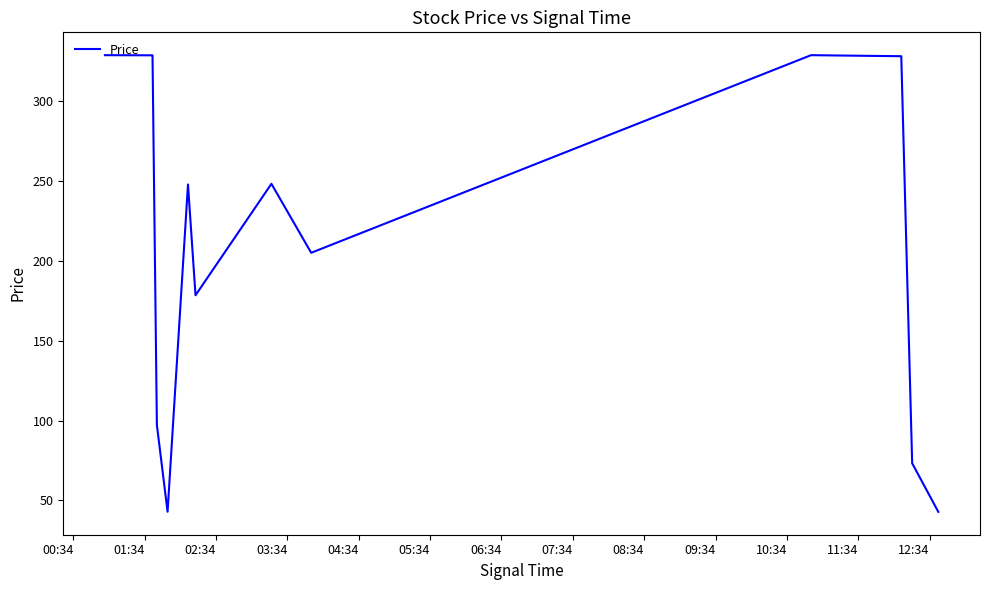

What is the smallest value displayed?

42.8